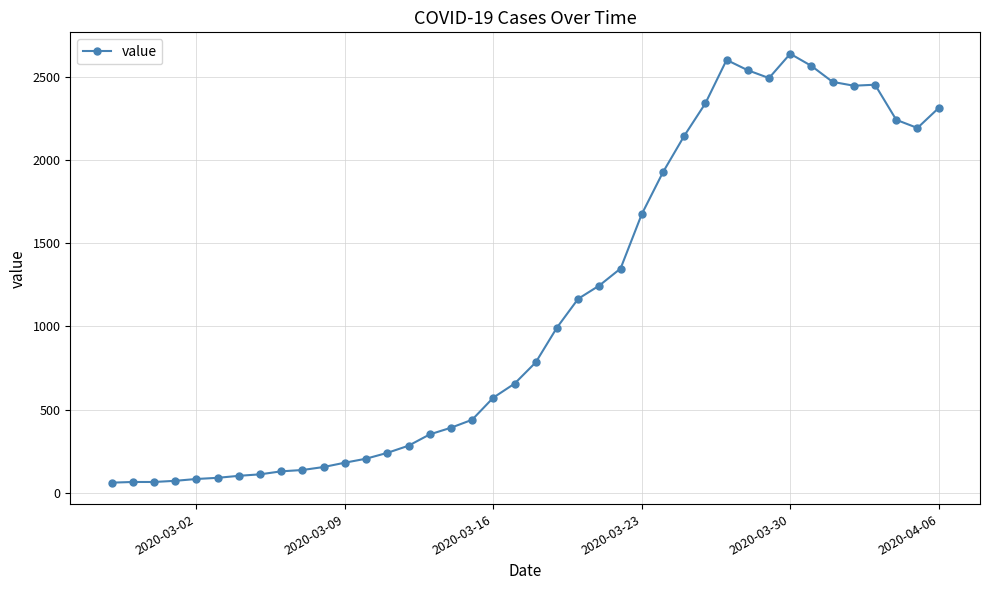

What is the difference between the maximum and minimum values?

2578